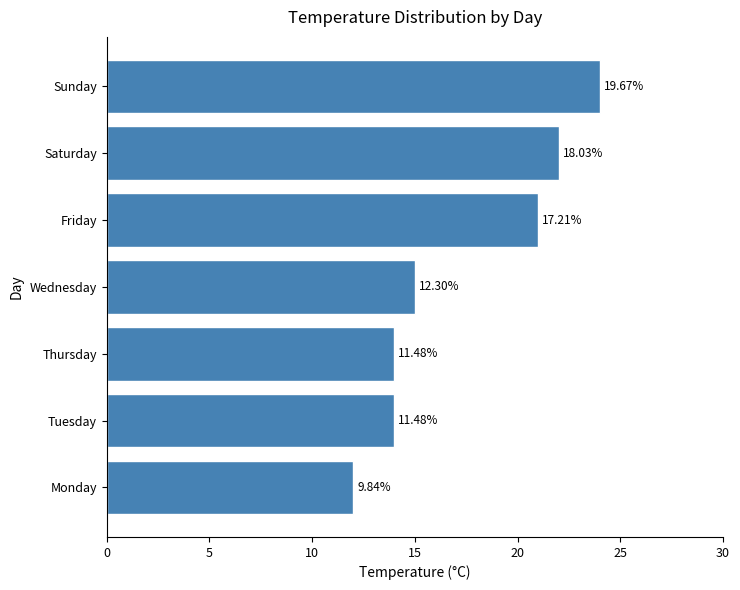

Does the chart contain any negative values?

No